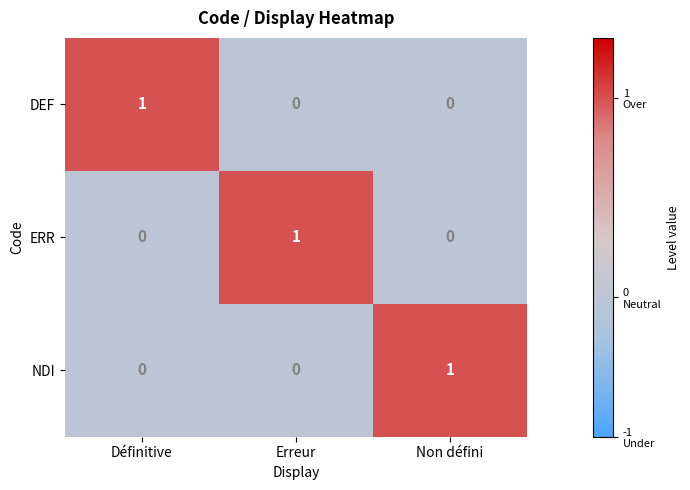

Count the NDI values in the range 0 to 1.

3